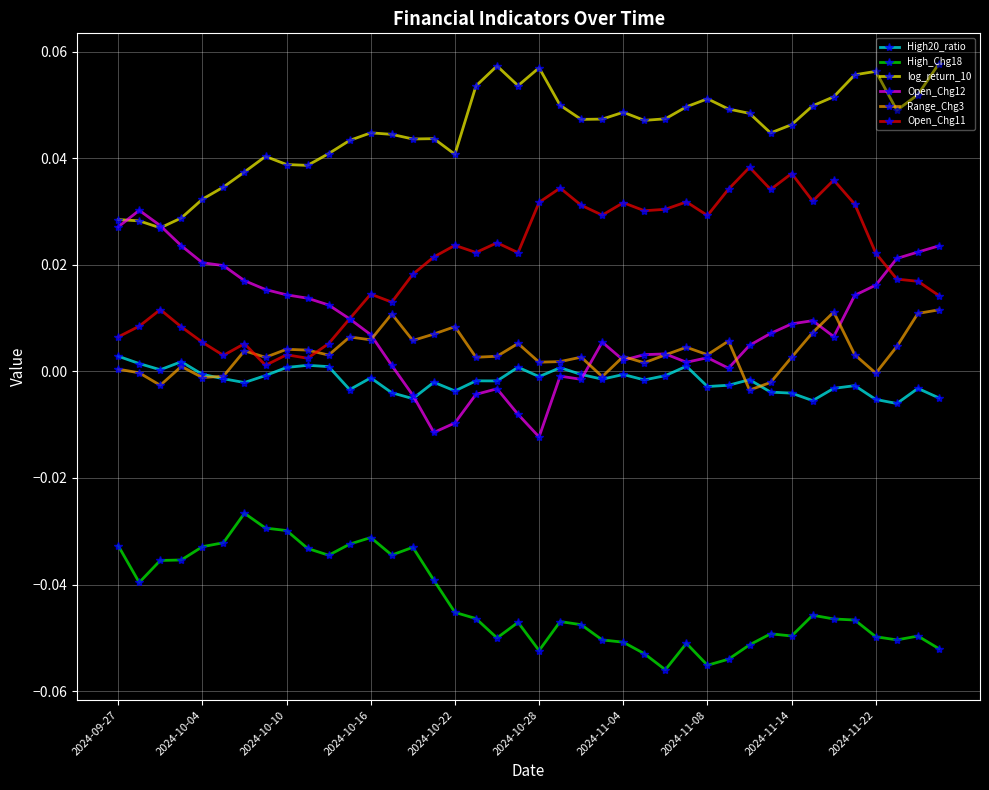

Which series has the largest total across all categories?

log_return_10